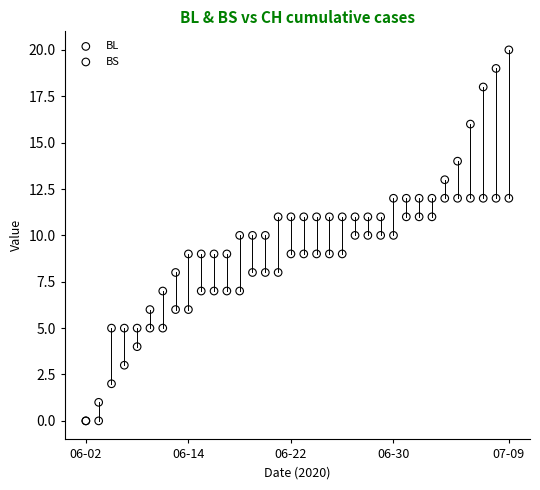

Which series has the widest spread of Y values?

BL